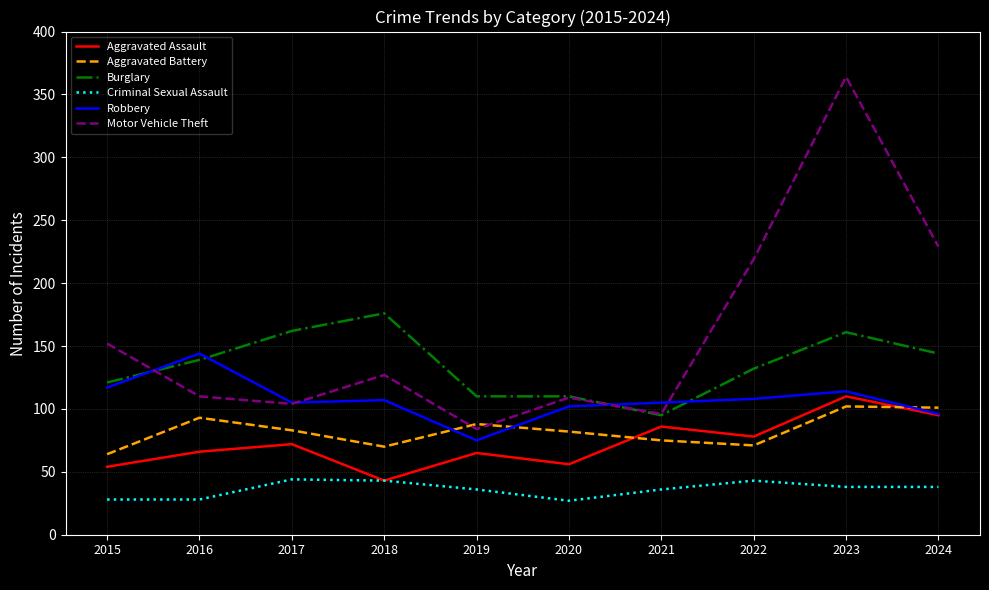

How many intersections are there between Aggravated Battery and Motor Vehicle Theft?

2